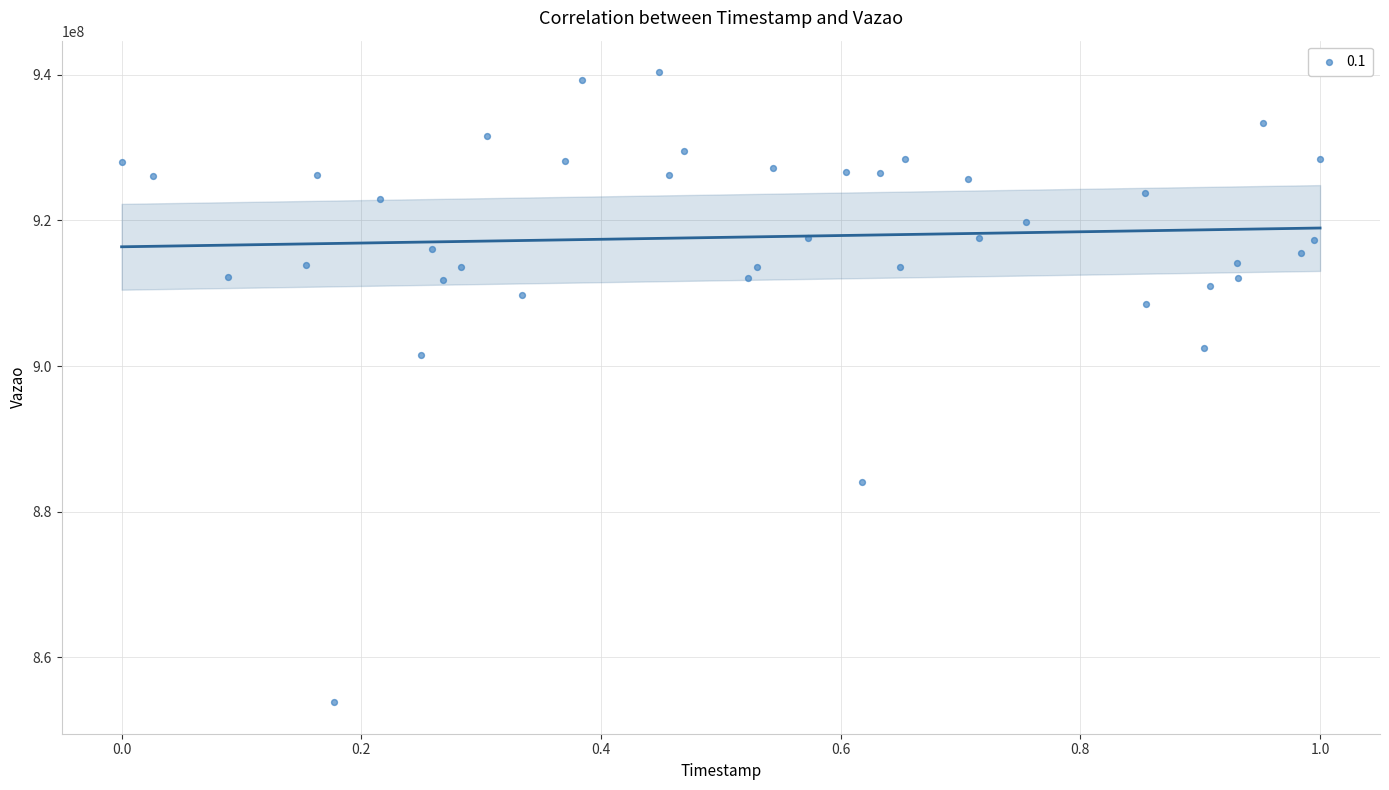

What is the range of Y values (max minus min)?

86522291